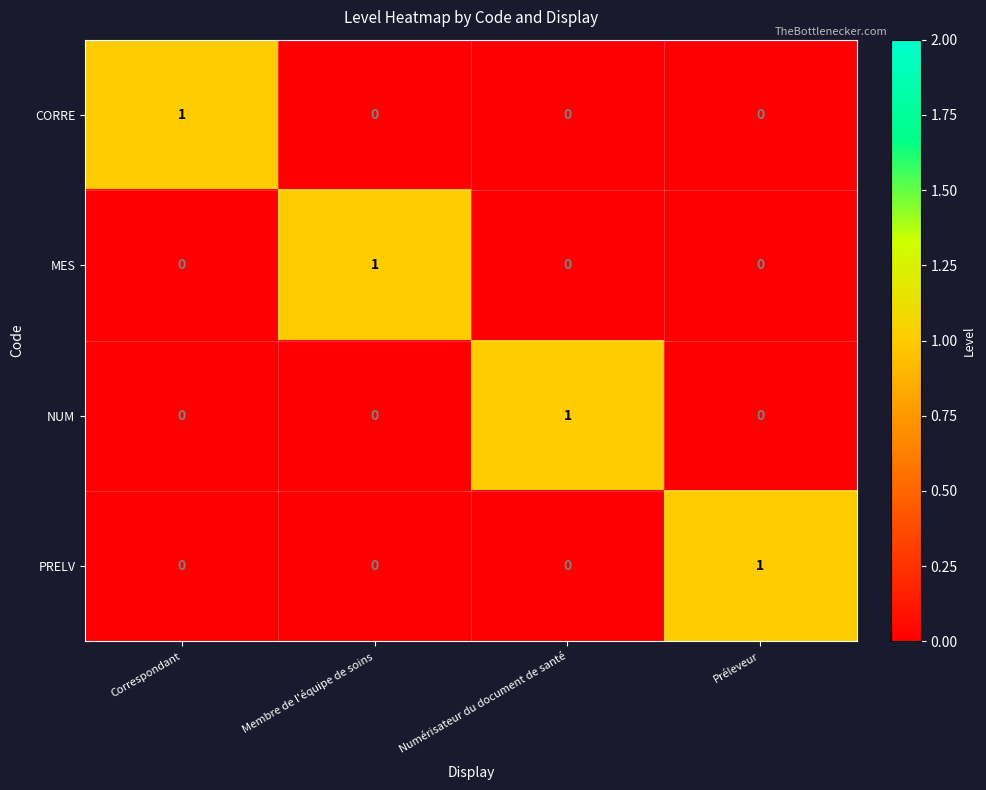

How many data points does each series have?

4